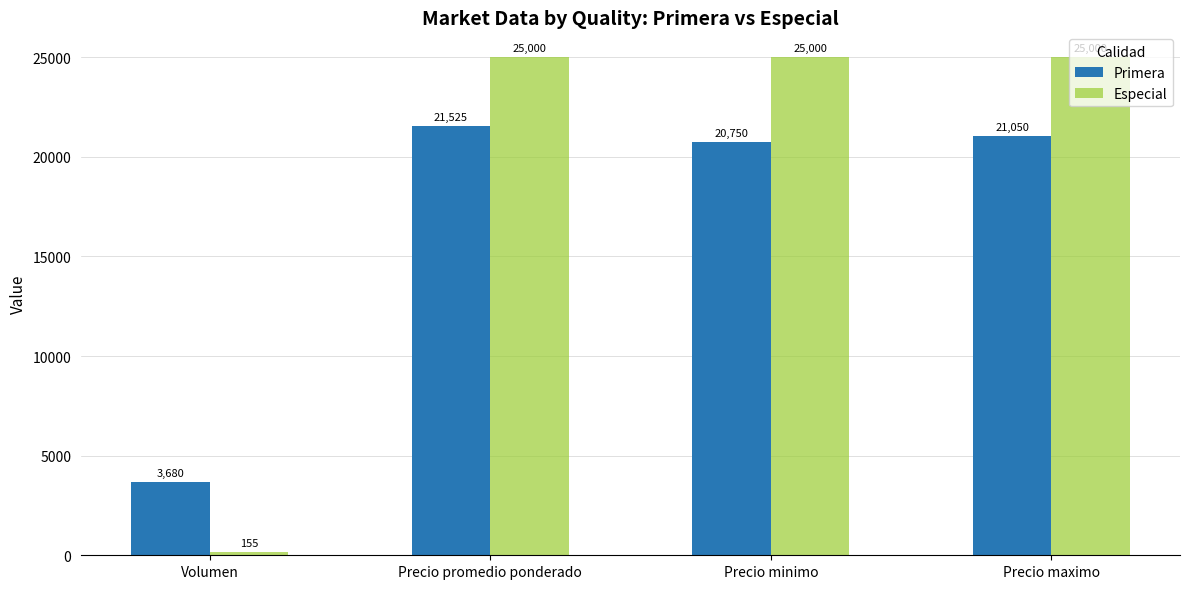

How many bars are there in total?

8